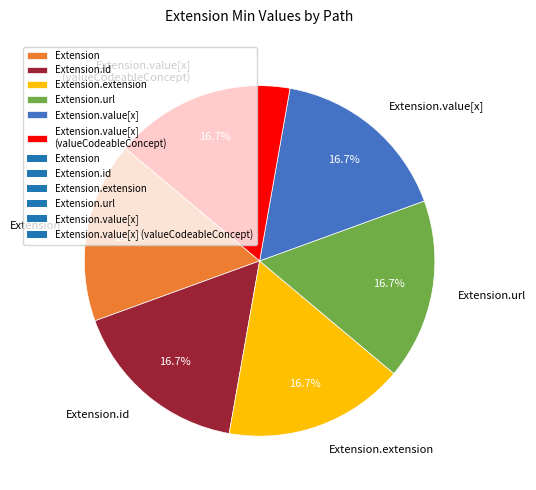

Is there any slice that represents more than half of the pie?

No